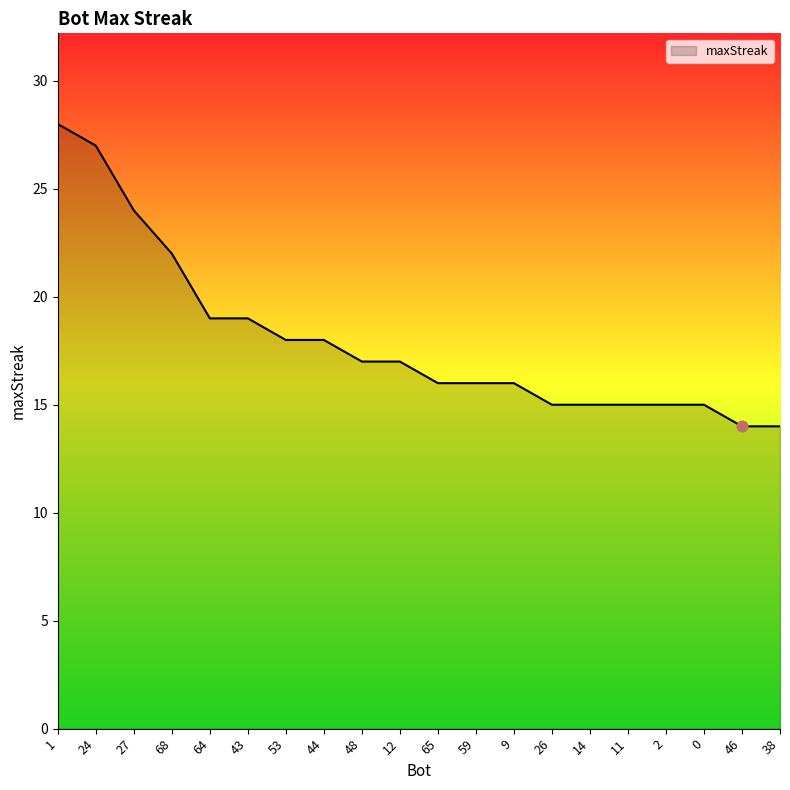

What is the change in value from 59 to 46?

-2